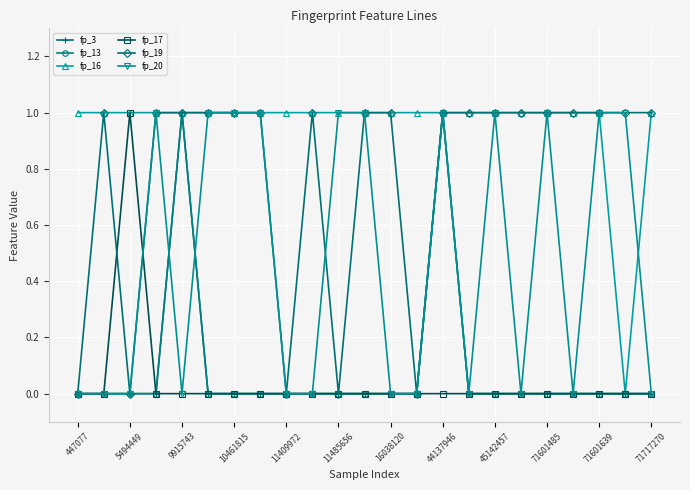

What is the highest value of the fp_16 series?

1